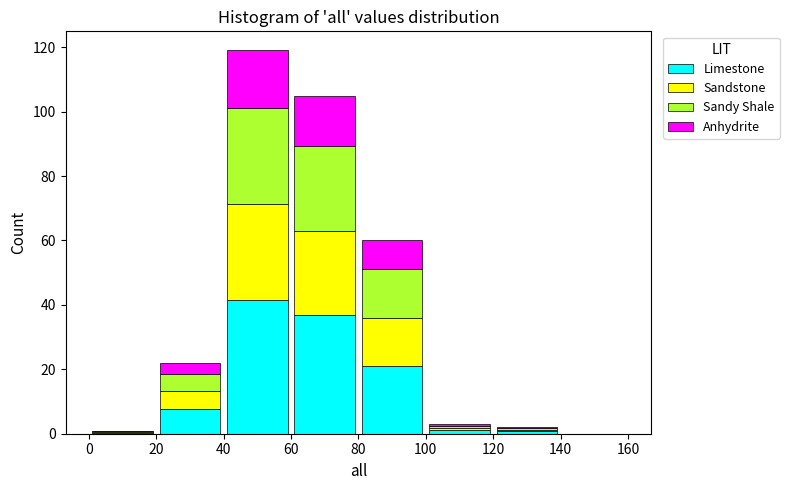

Which range on the x-axis has the tallest stacked bar (by total height)?

40 to 60